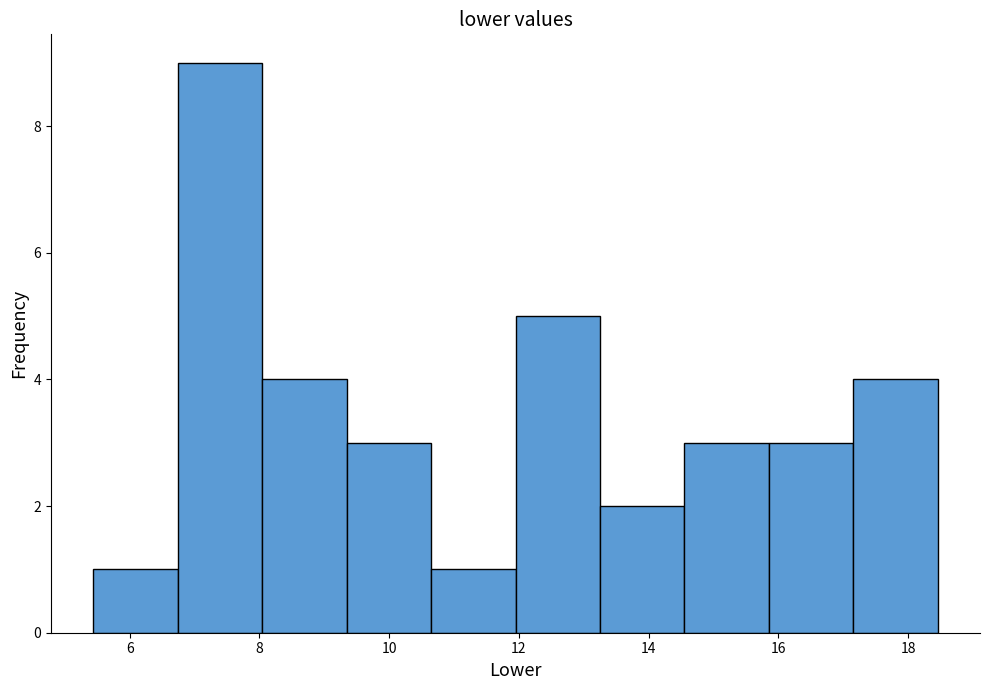

How tall is the bar that spans 15.8 to 17.2 on the x-axis? Neither the bar edges nor the heights are printed on the chart, so give them approximately, as read against the axes.

3